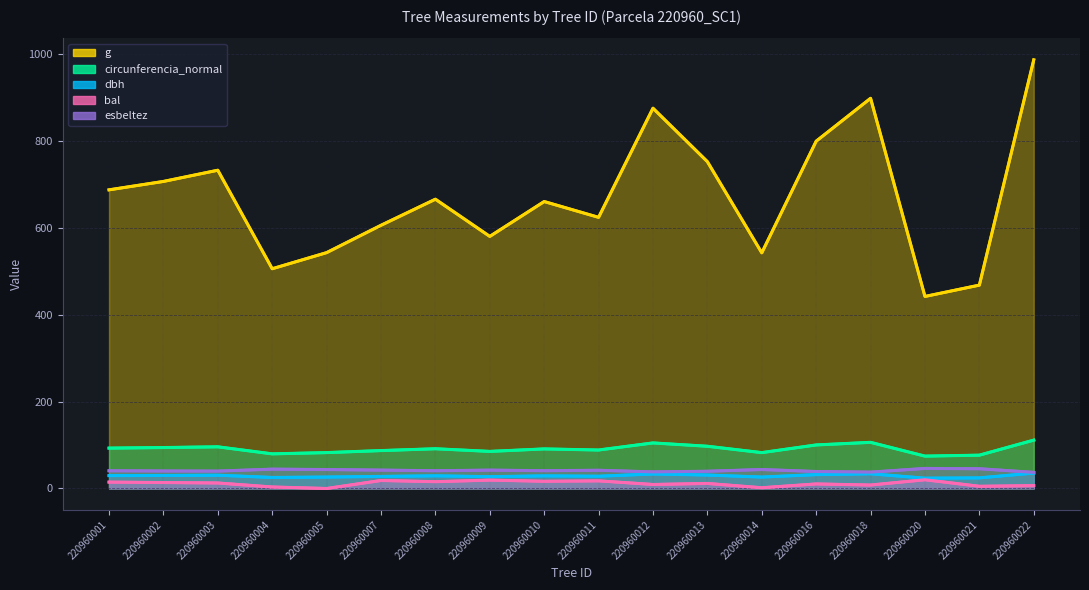

Rank the series by their maximum value, from highest to lowest.

g, circunferencia_normal, esbeltez, dbh, bal